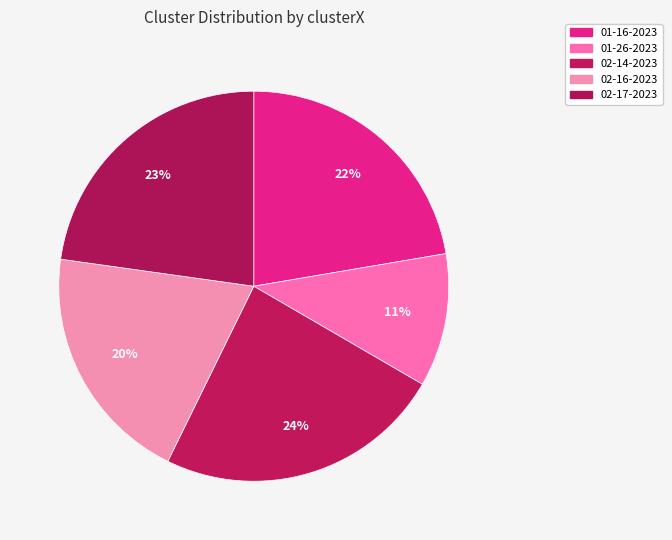

Which slice is the smallest?

01-26-2023